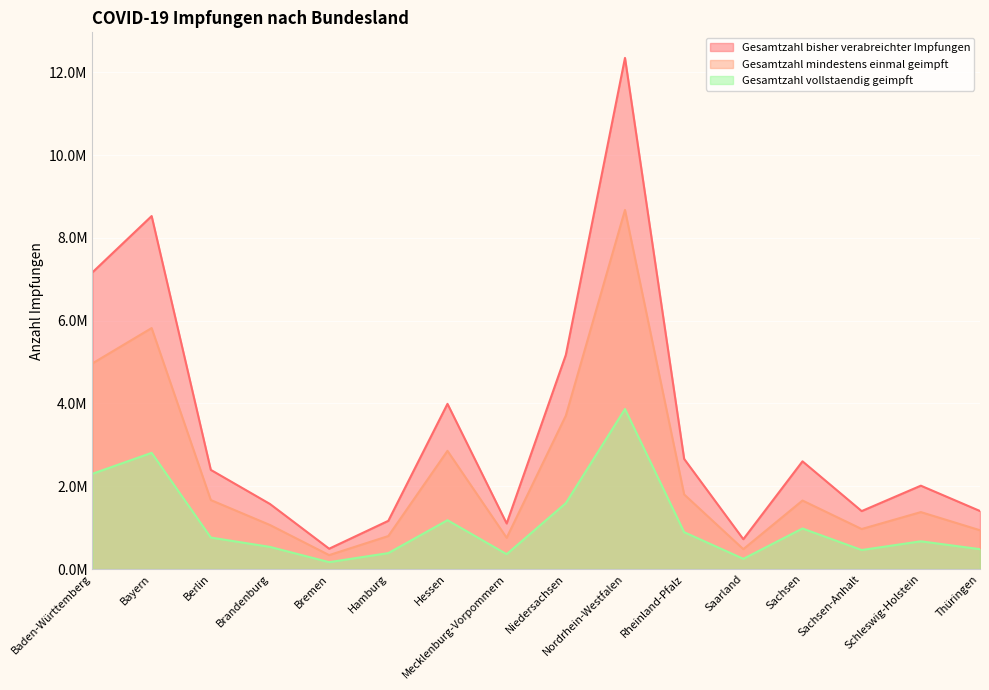

True or false: Gesamtzahl bisher verabreichter Impfungen has a value of 1798098 at Hamburg.

False